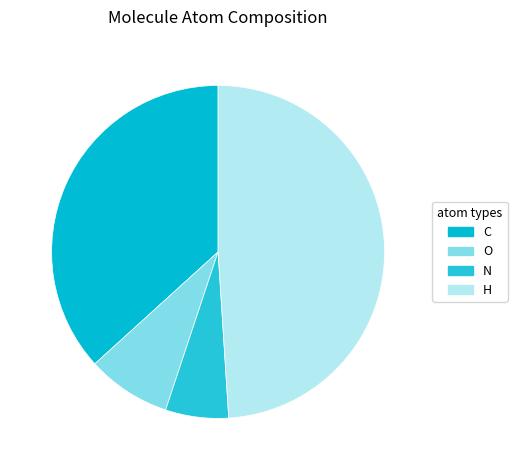

What is the smallest slice in the pie chart?

N